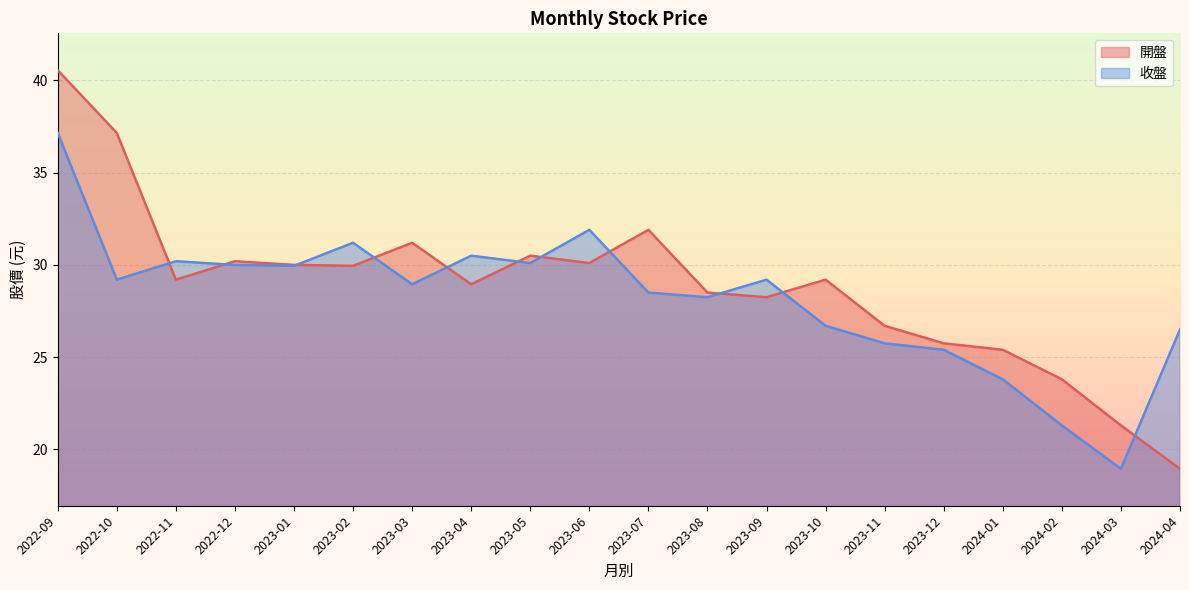

What is the difference between the maximum and minimum values in the 開盤 series?

21.6